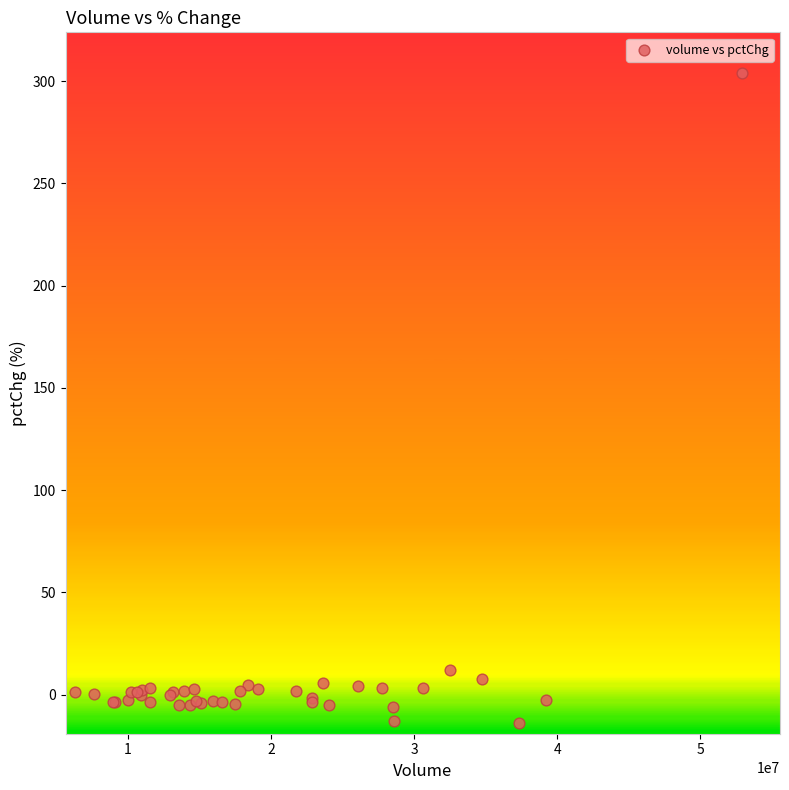

What Y value in the scatter plot is closest to 144?

12.1